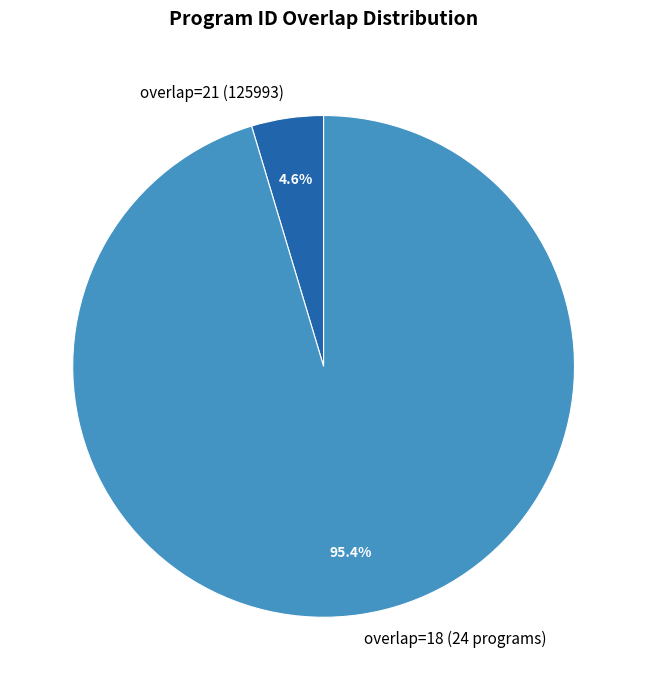

How many segments does this pie chart have?

2